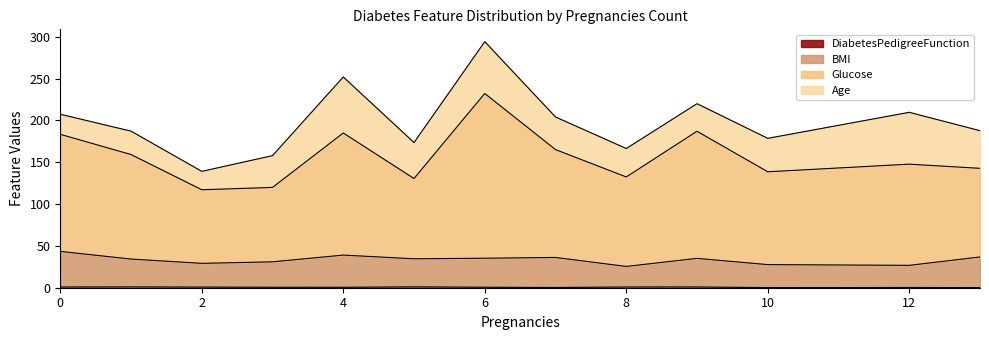

Which has a higher value, 2 or 1?

1